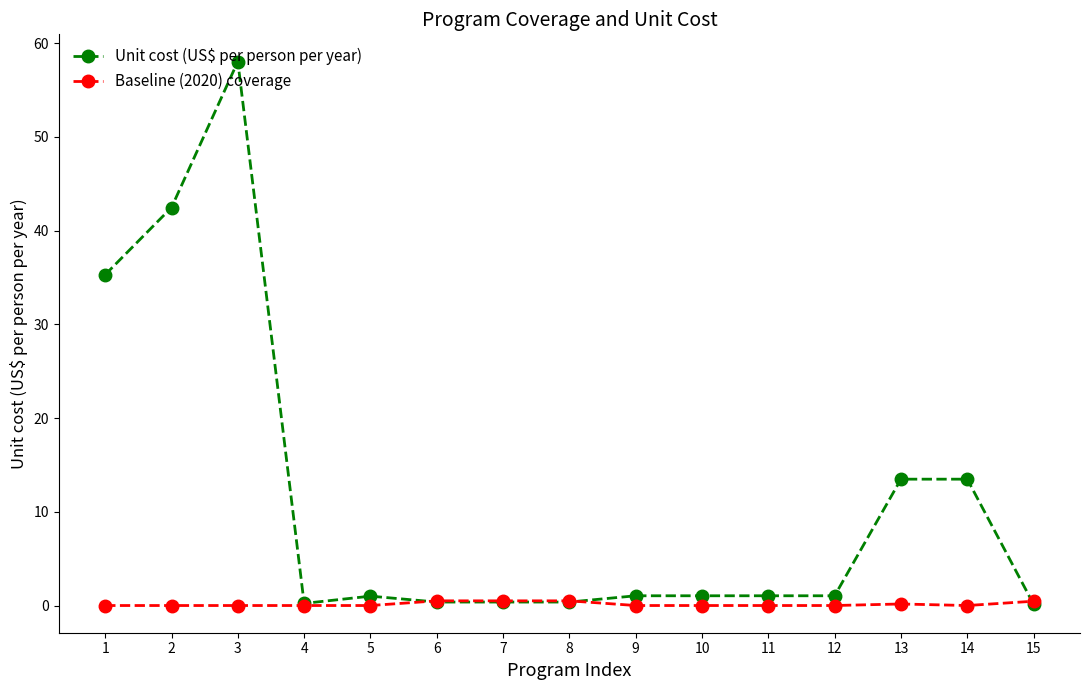

At which category does Unit cost (US$ per person per year) reach its first local peak?

3